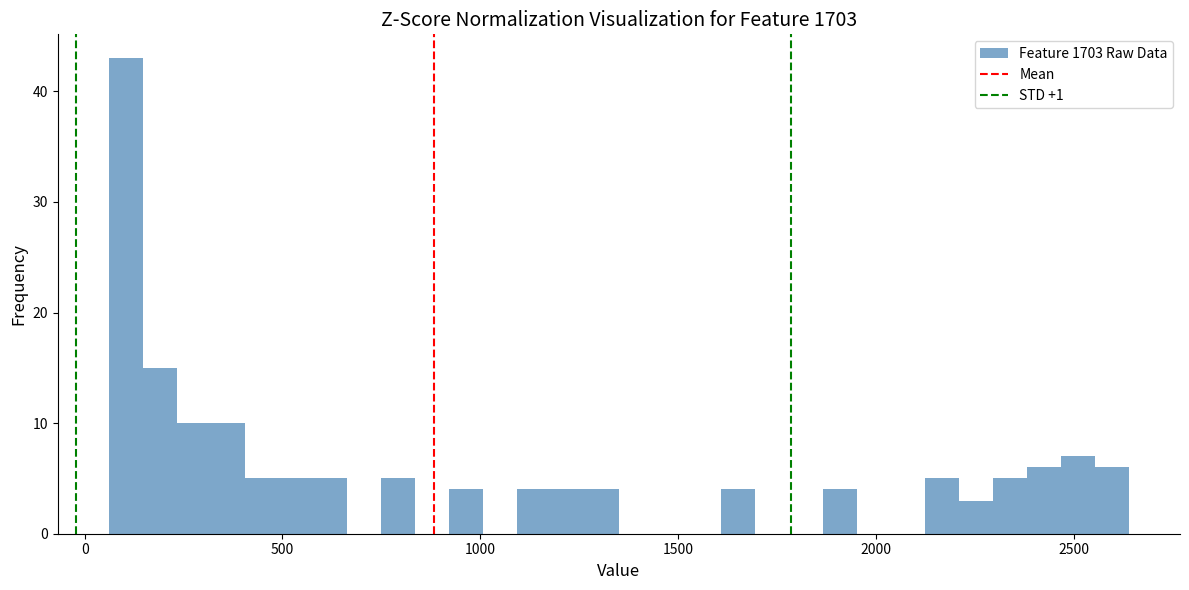

Around what value on the x-axis is the tallest bar? Give the approximate position of its centre, as read against the axis.

100